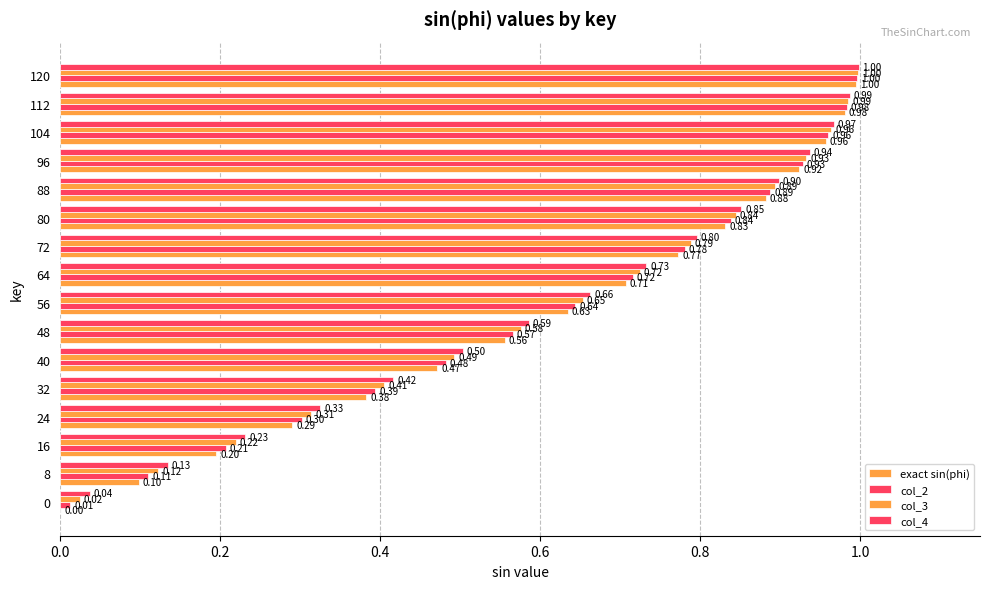

How many groups of bars are there?

16